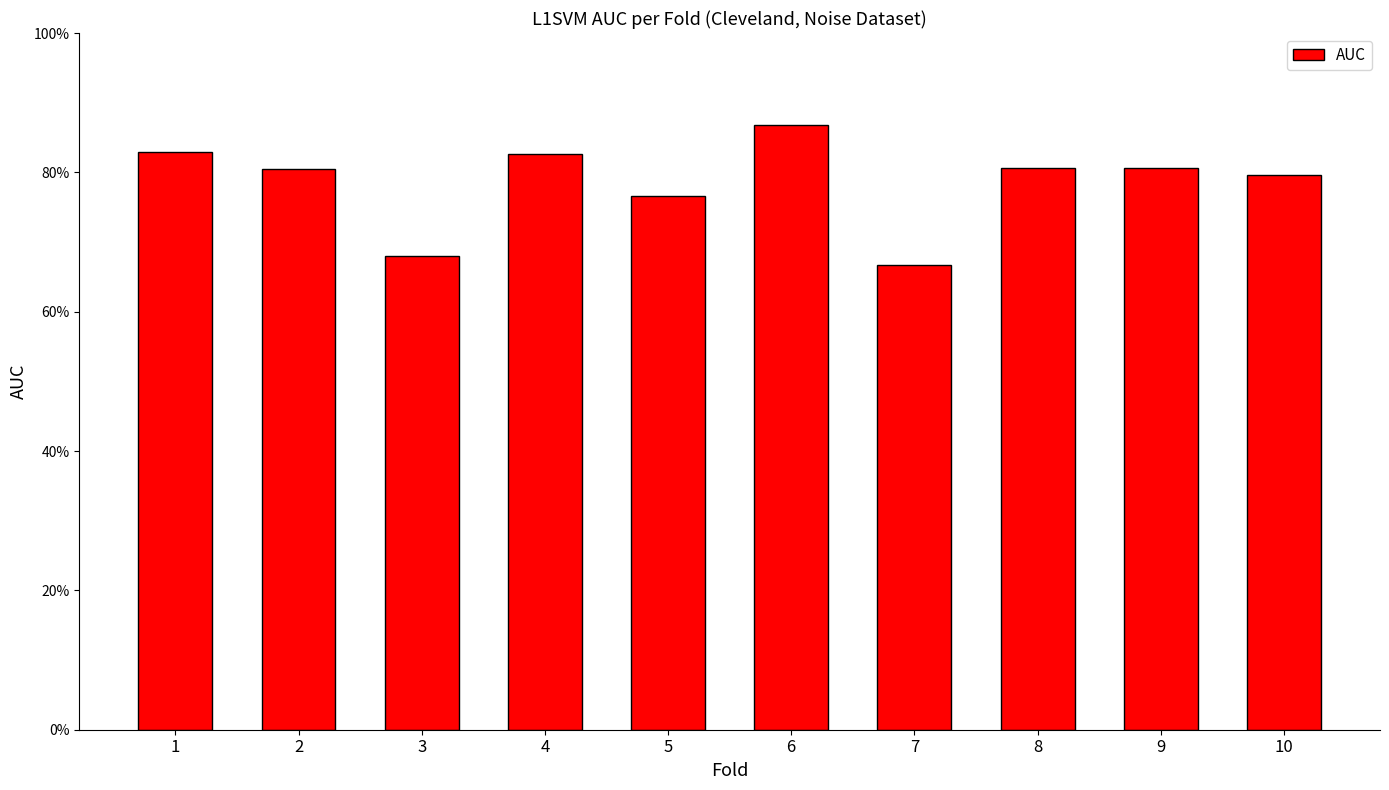

Reading right to left, transcribe all the data shown in this chart.

10=0.8	9=0.8	8=0.8	7=0.7	6=0.9	5=0.8	4=0.8	3=0.7	2=0.8	1=0.8